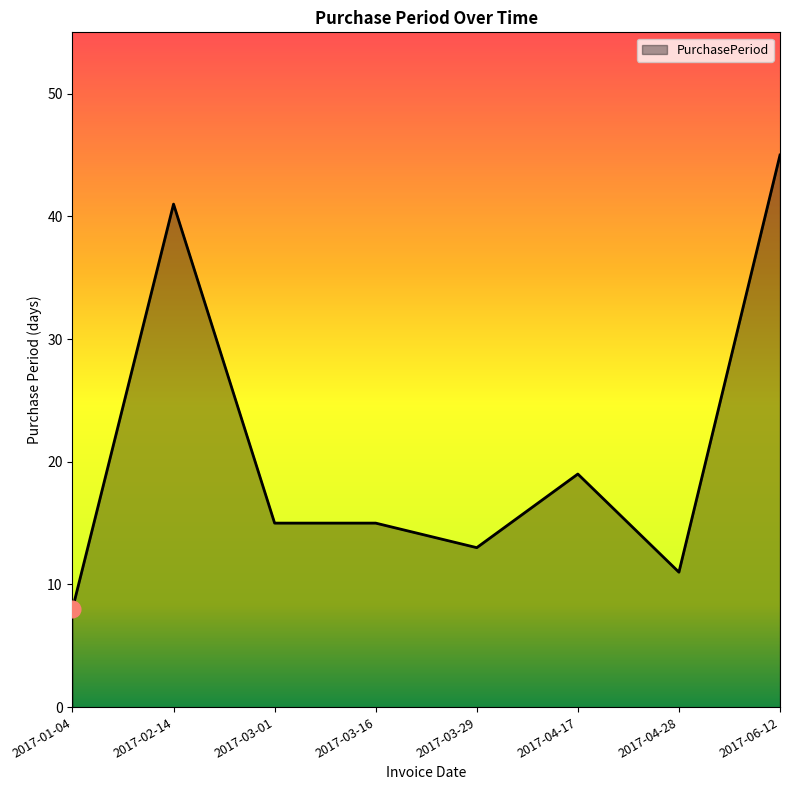

Which category has the lowest value across all series?

2017-01-04